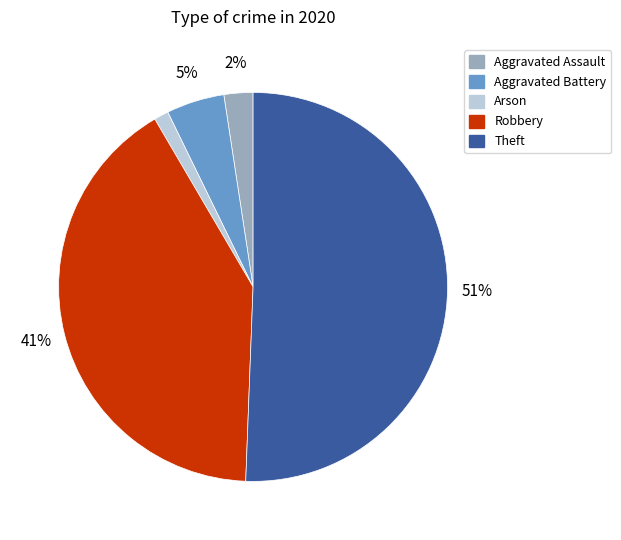

How many slices are in this pie chart?

5